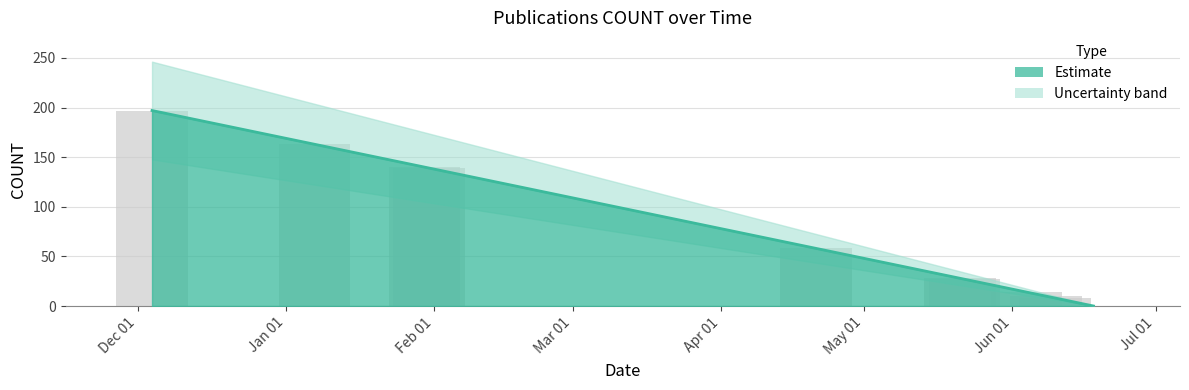

What is the value of the 1st bar from the left?

197